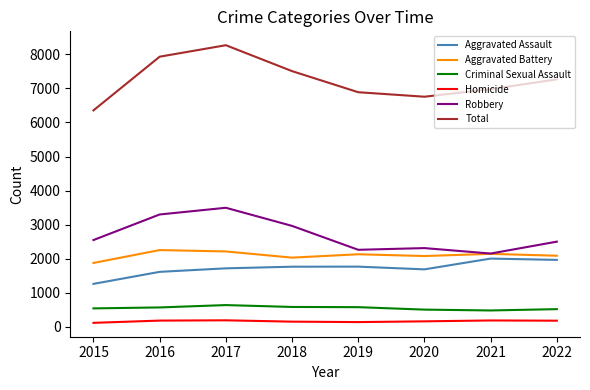

Which series has the largest range (max minus min)?

Total